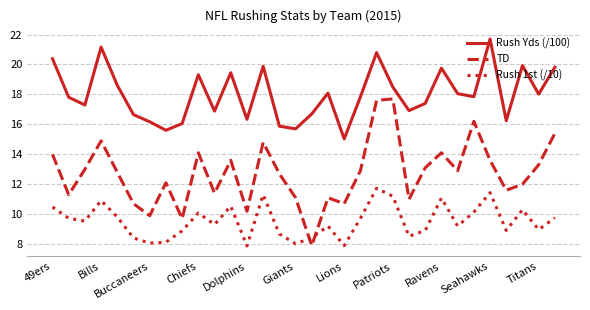

List the series in order of their peak value, highest first.

Rush Yds (/100), TD, Rush 1st (/10)